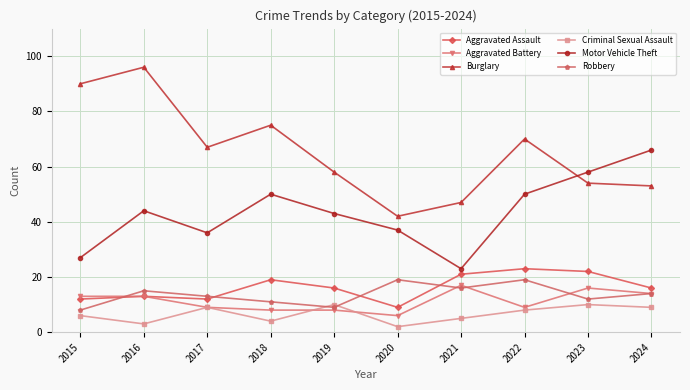

Is the value of Aggravated Assault at 2018 greater than the value of Motor Vehicle Theft at 2017?

No